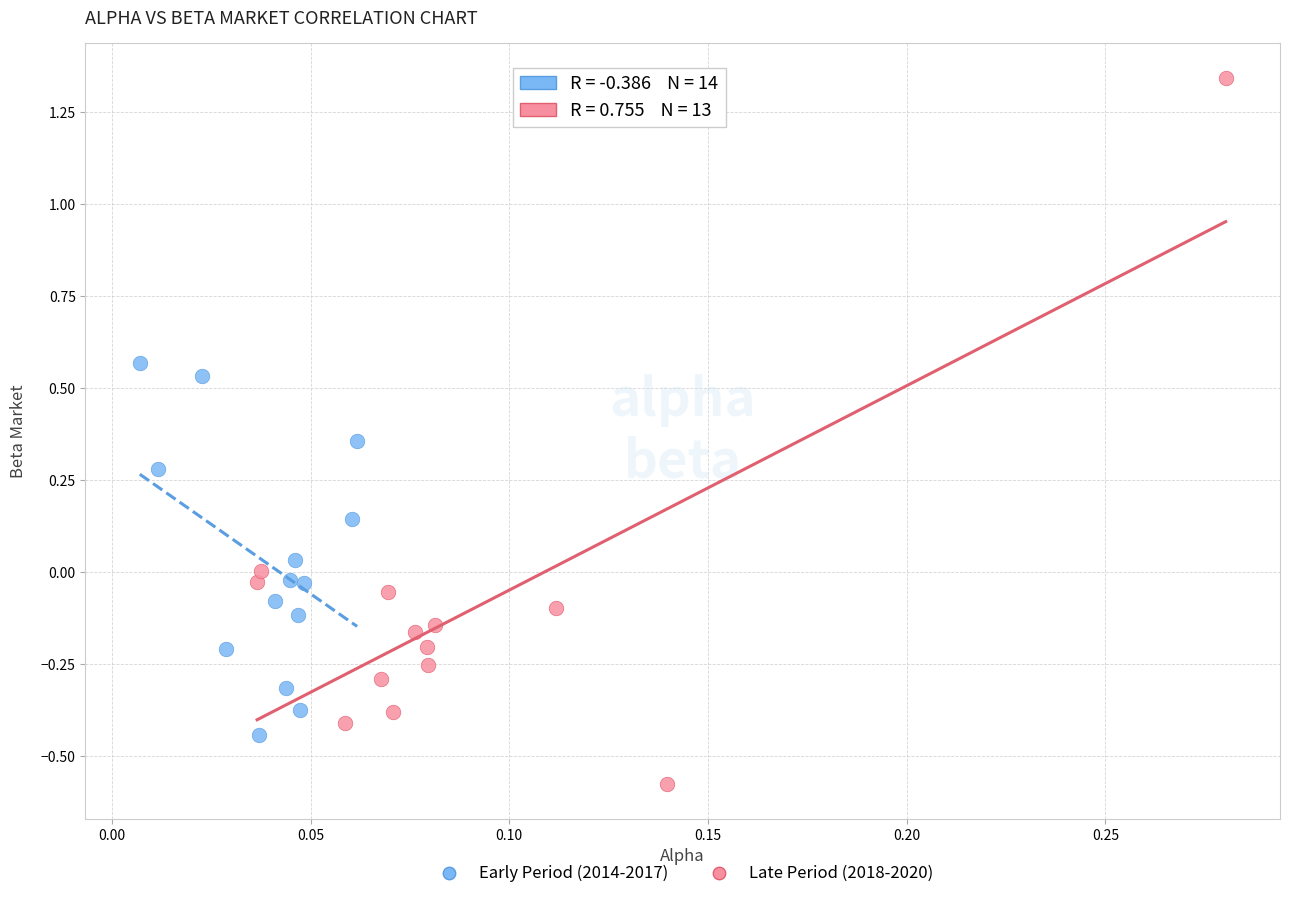

Which series contains the highest Y value?

Late Period (2018-2020)